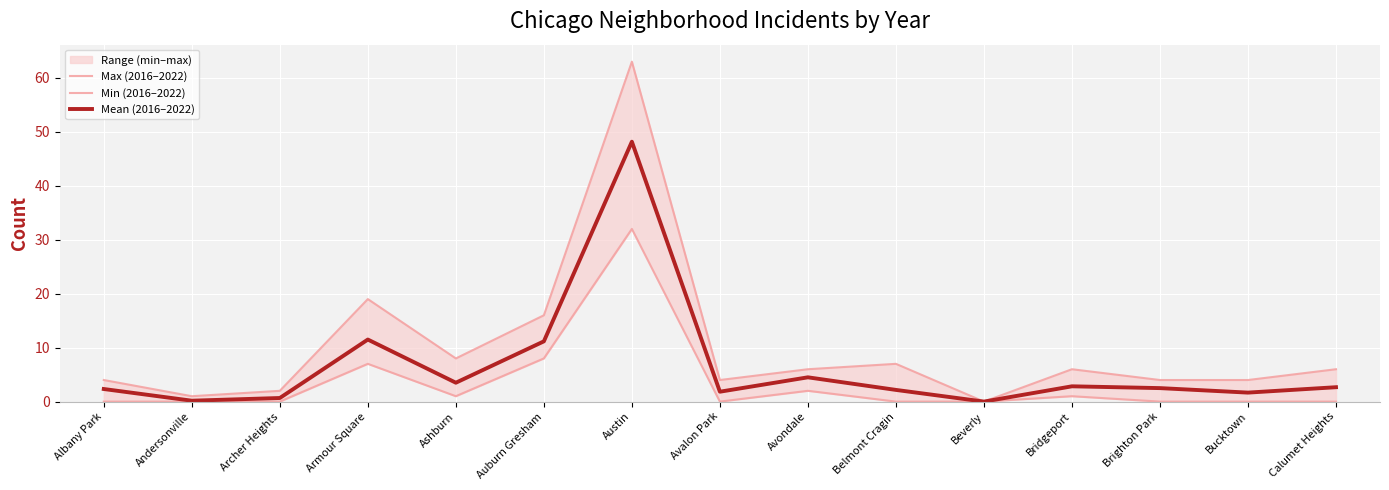

At which category does Max (2016–2022) reach its first local valley?

Andersonville